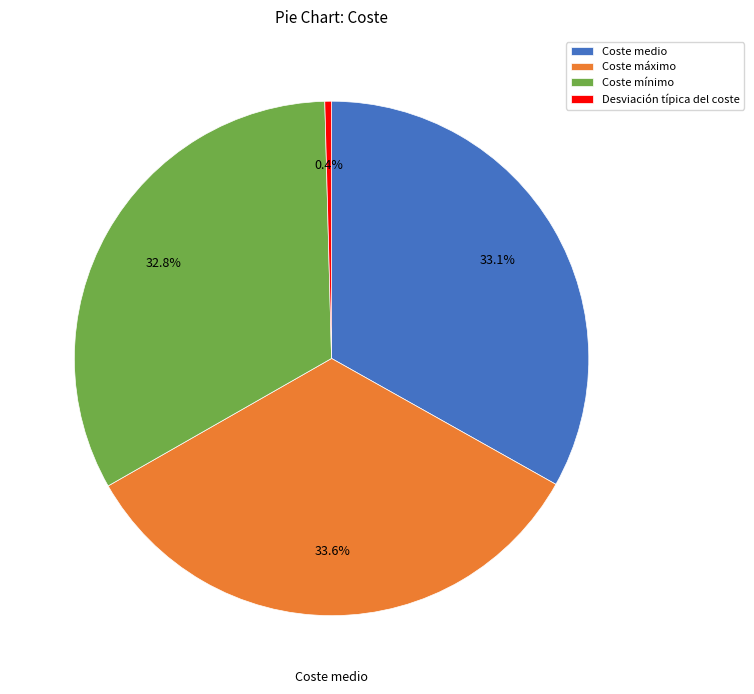

Is it true that Coste máximo is 41% of the pie?

False